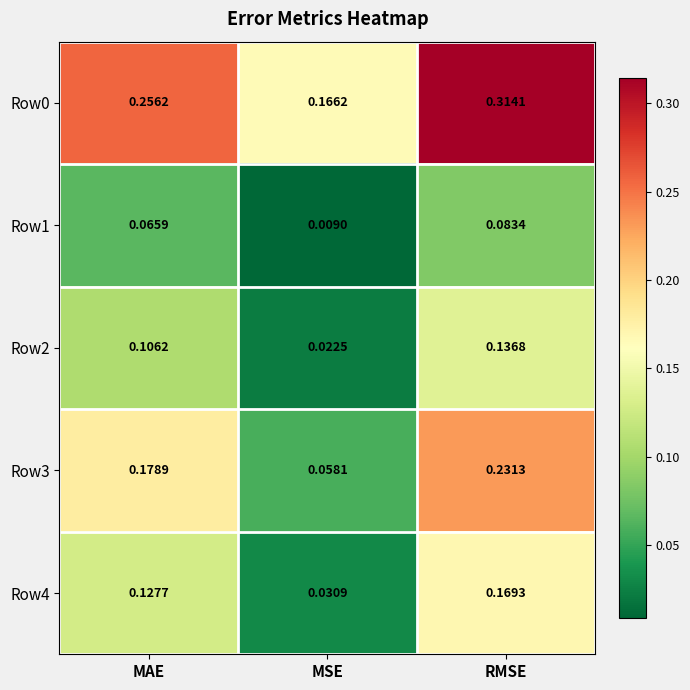

List the labels in order of Row1 value, smallest first.

MSE, MAE, RMSE